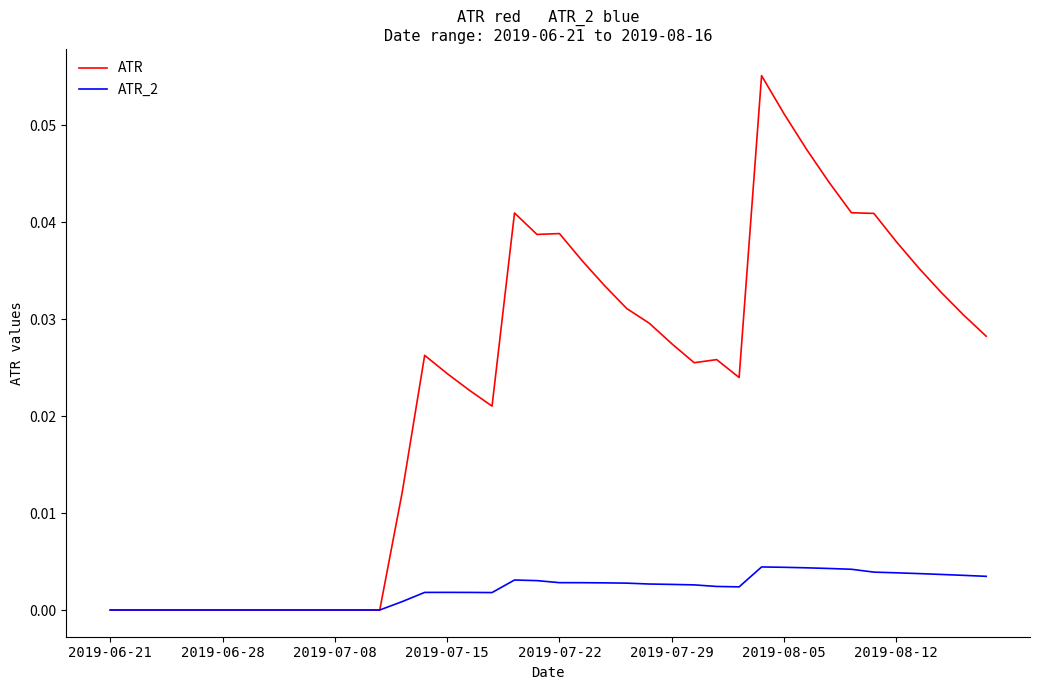

List the series in order of their overall mean, lowest first.

ATR_2, ATR